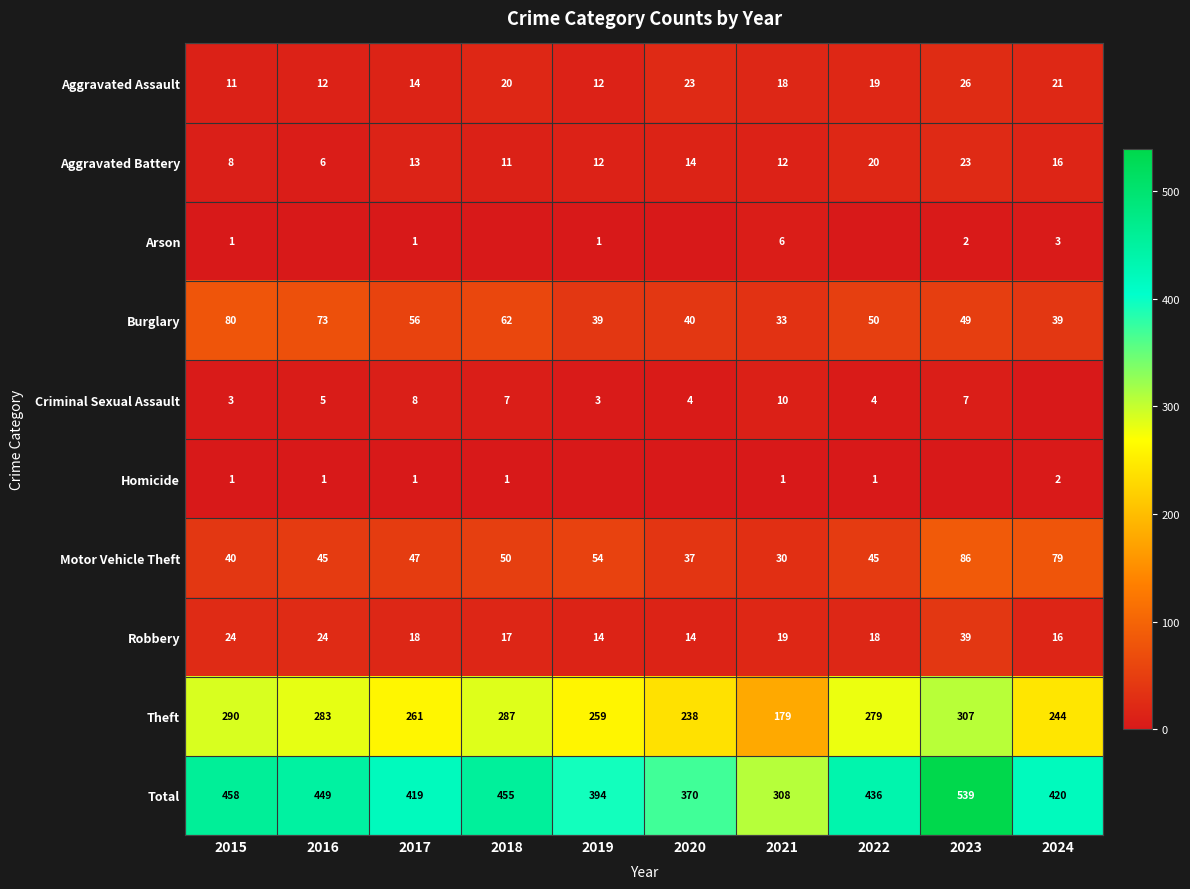

What is the total value across all series at 2018?

910